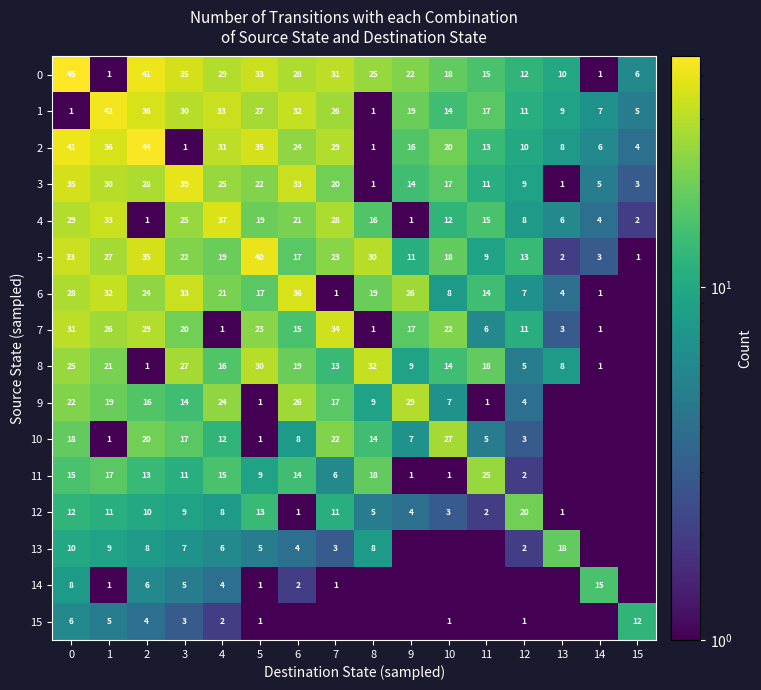

What is the difference between the 1 values at 6 and 2?

4.0